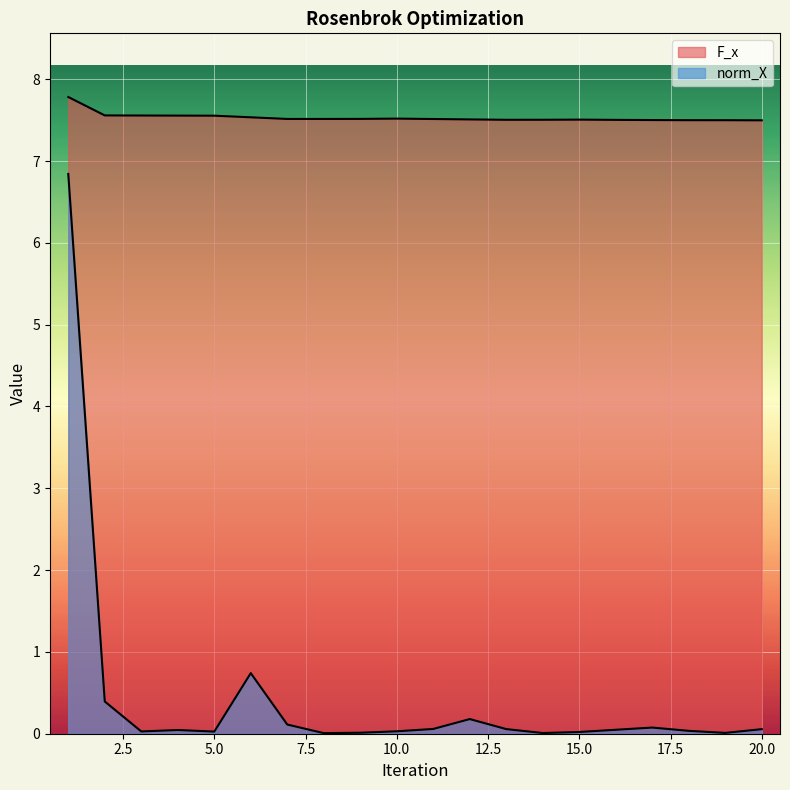

How many lines are shown in the chart?

2